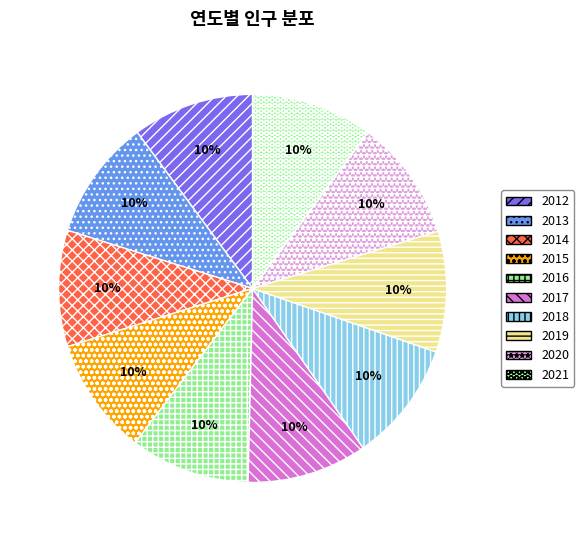

How many slices are in this pie chart?

10